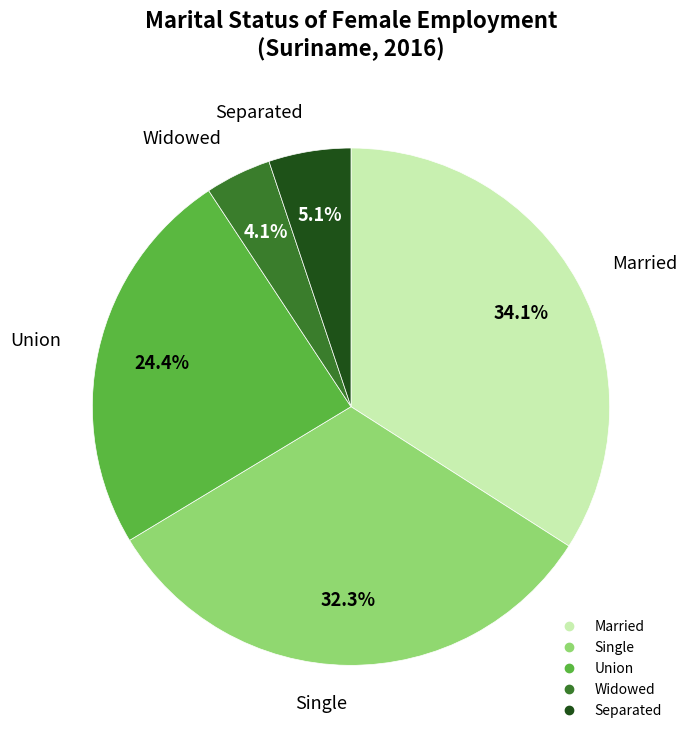

Is there a majority slice in this chart?

No